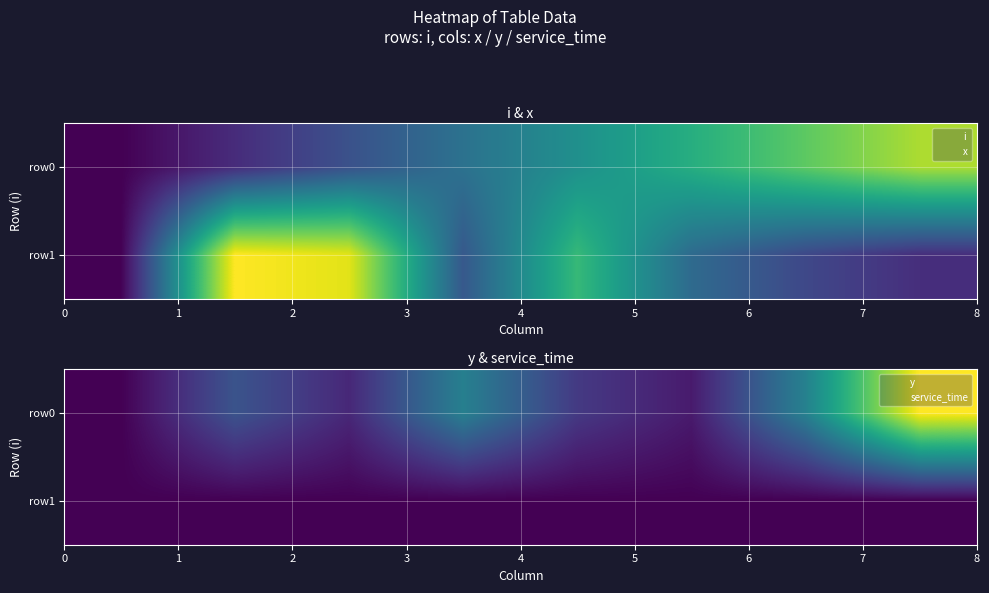

How many positive values does the row0 series have?

7